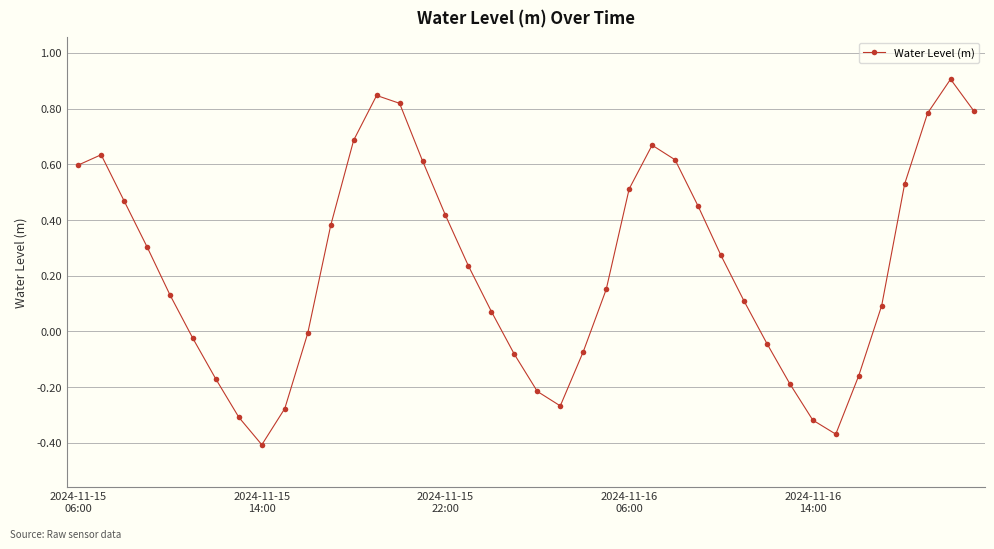

What is the difference between the second highest and second lowest values?

1.2